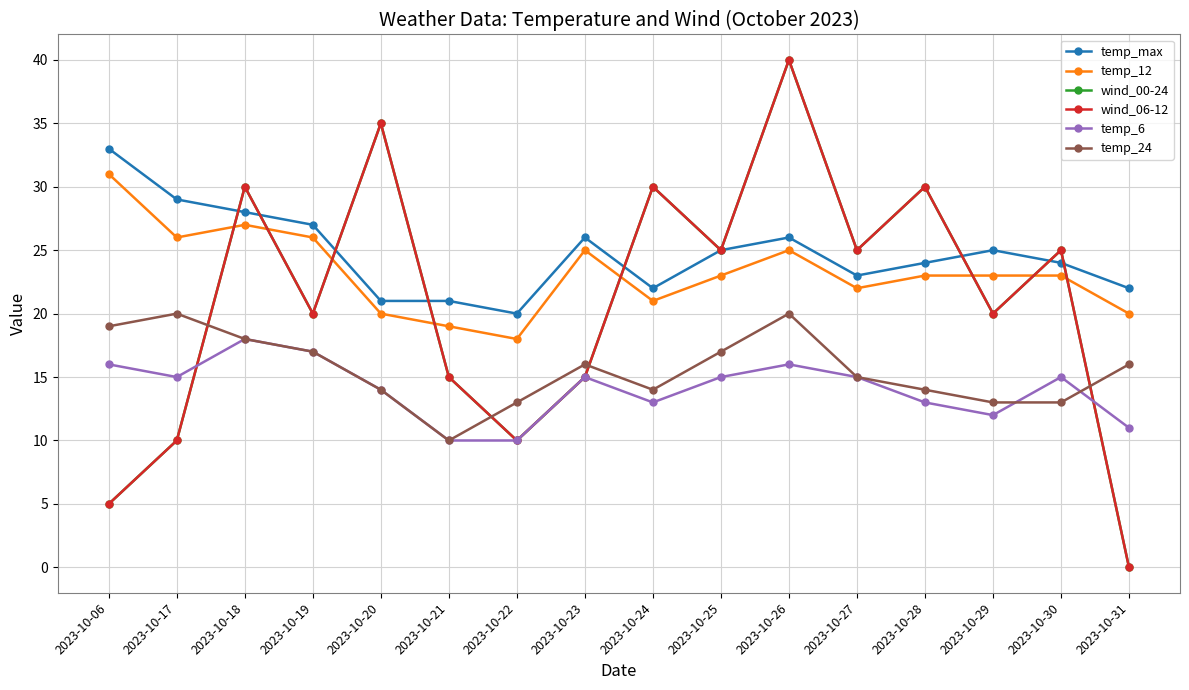

Is this an area chart (filled region under the line)?

No